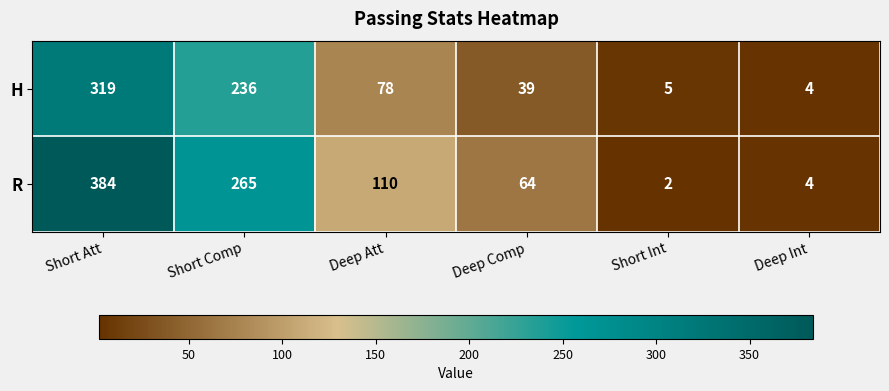

Reading right to left, extract all data points from this chart.

H: Deep Int=4	Short Int=5	Deep Comp=39	Deep Att=78	Short Comp=236	Short Att=319
R: Deep Int=4	Short Int=2	Deep Comp=64	Deep Att=110	Short Comp=265	Short Att=384